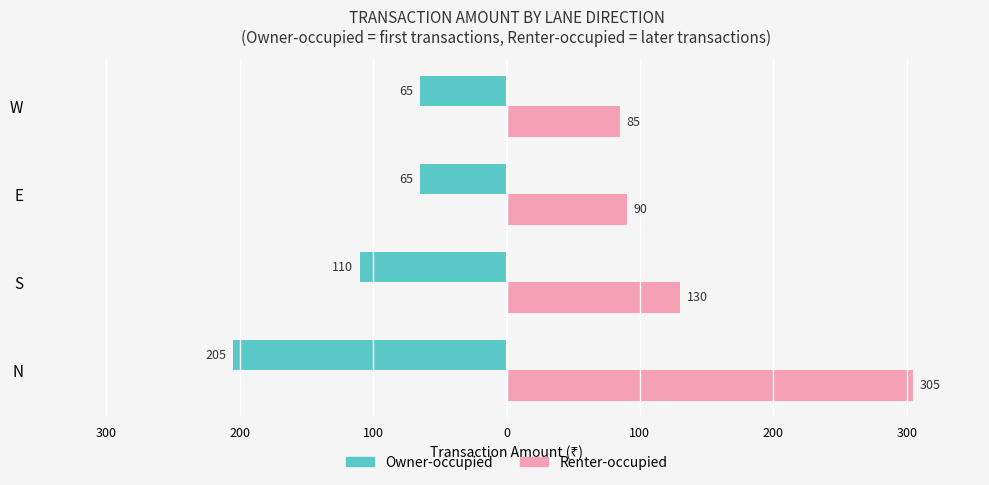

What are all the series names shown in the legend?

Owner-occupied, Renter-occupied